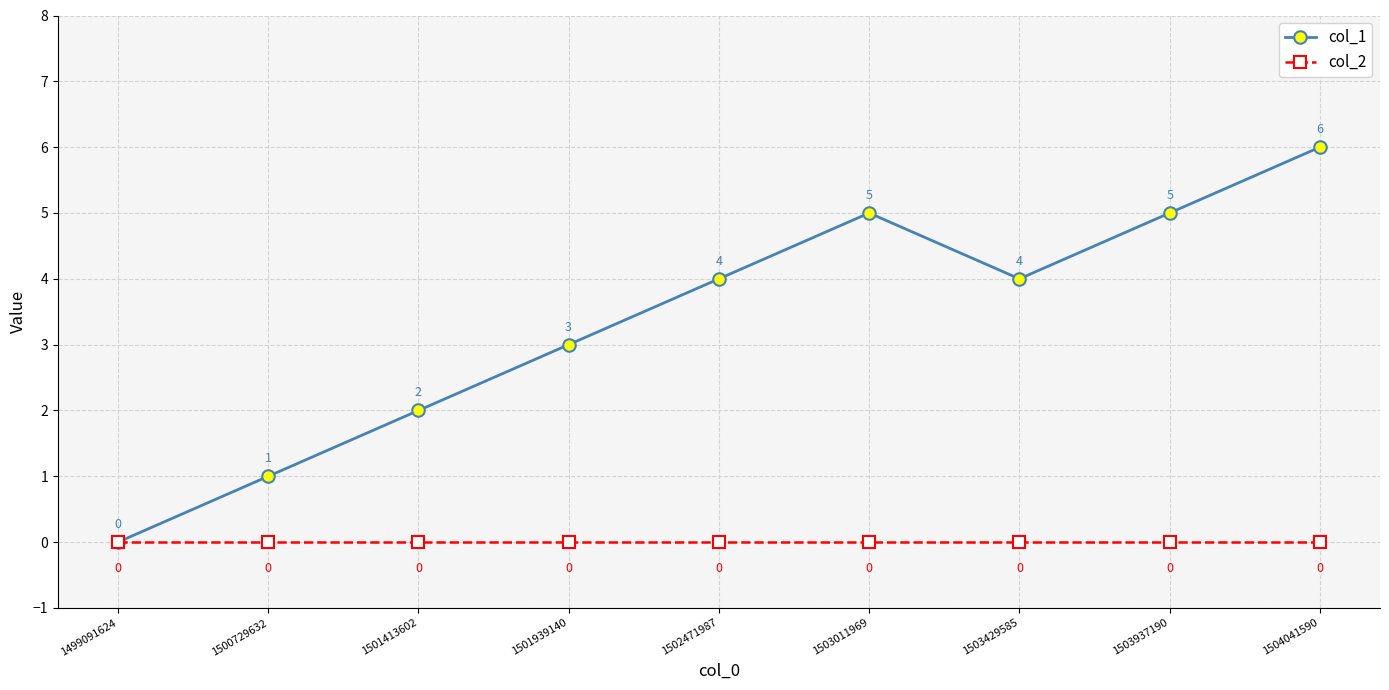

In col_1, how many points are higher than both neighbors (excluding endpoints)?

1